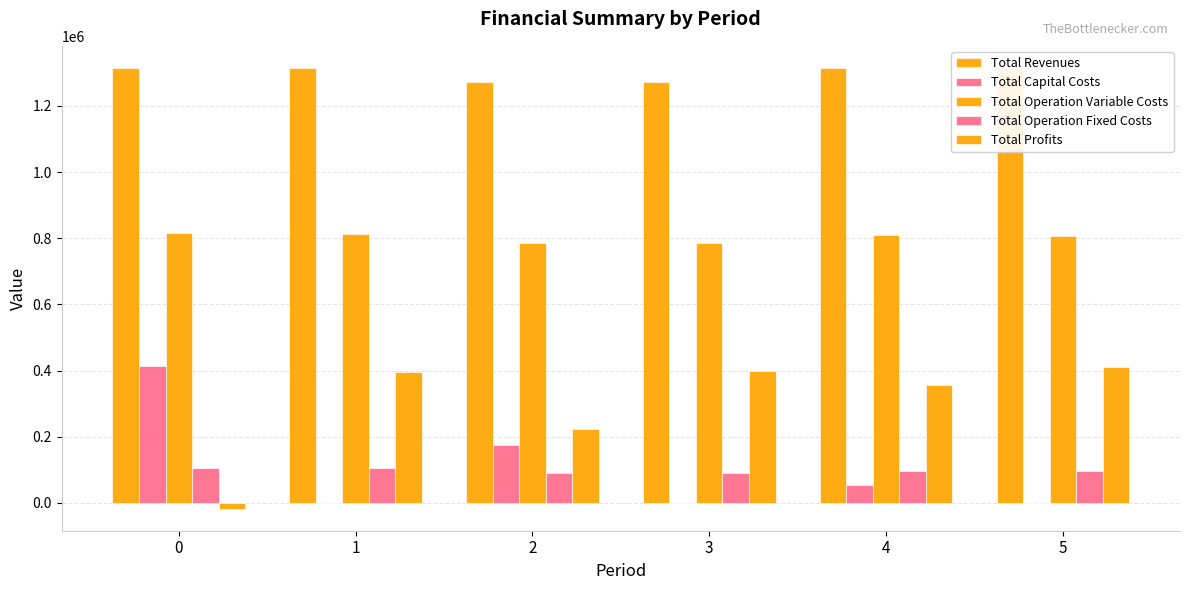

Which has a higher value, 2 or 4?

4